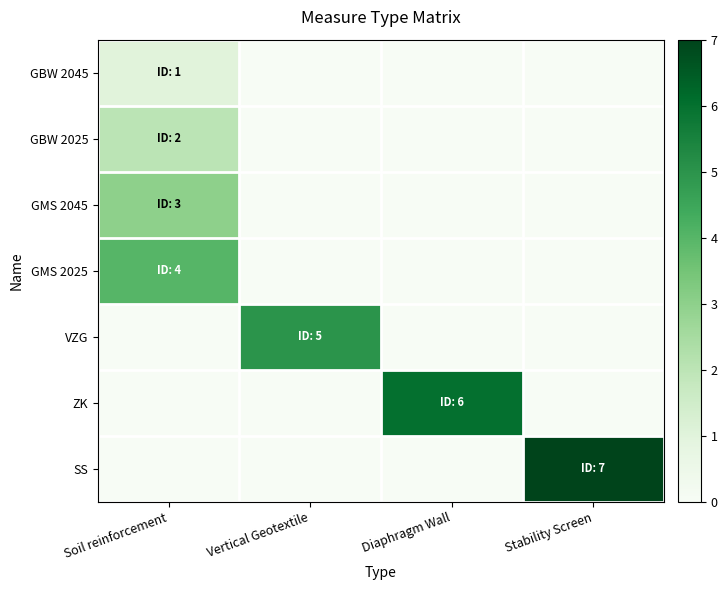

What is the greatest value displayed?

7